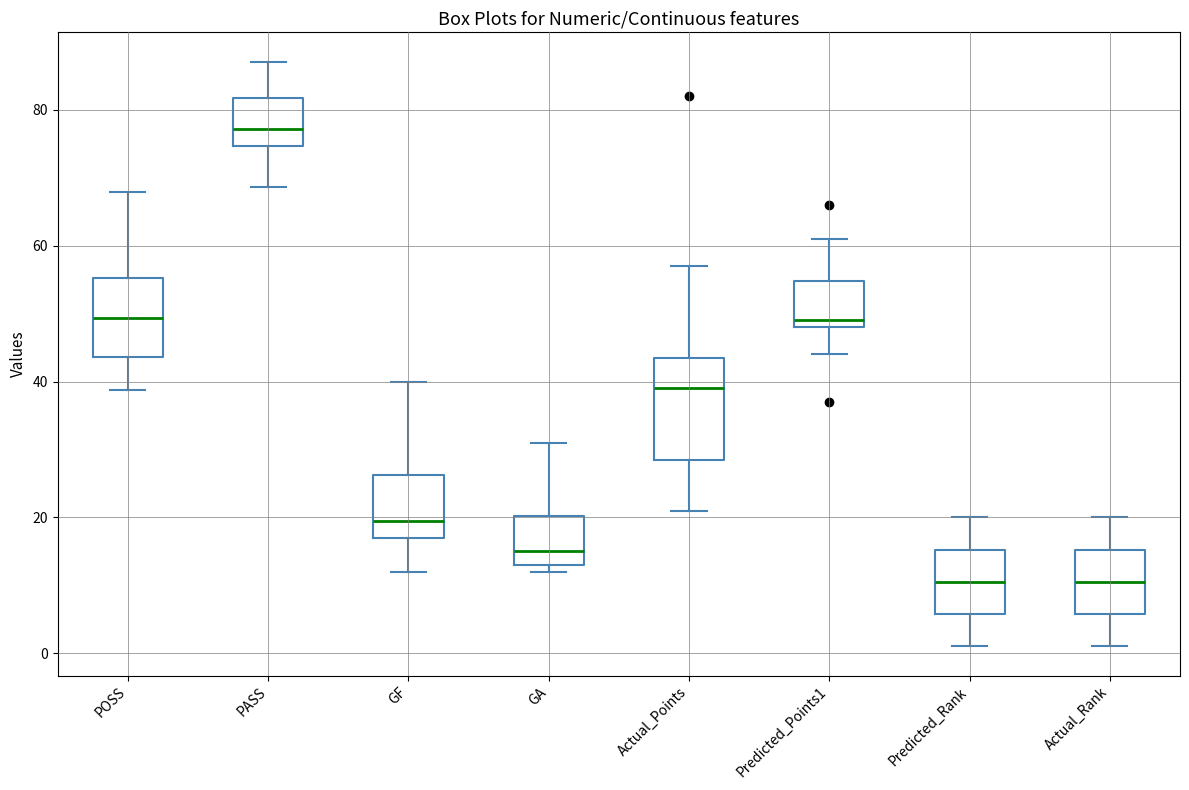

Reading left to right, read every box against the y-axis: the position of its median line, the range the box covers, and the ends of its whiskers. The values are not printed on the chart, so give them approximately, as read against the axis.

POSS: median 50, box 44 to 56, whiskers 38 to 68
PASS: median 78, box 74 to 82, whiskers 68 to 88
GF: median 20, box 18 to 26, whiskers 12 to 40
GA: median 16, box 14 to 20, whiskers 12 to 32
Actual_Points: median 40, box 28 to 44, whiskers 22 to 58
Predicted_Points1: median 50, box 48 to 54, whiskers 44 to 62
Predicted_Rank: median 10, box 6 to 16, whiskers 2 to 20
Actual_Rank: median 10, box 6 to 16, whiskers 2 to 20